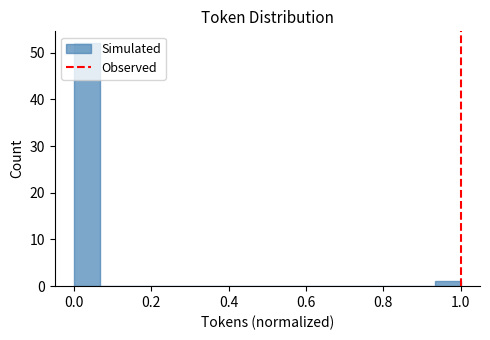

Around what value on the x-axis is the tallest bar? Give the approximate position of its centre, as read against the axis.

0.04